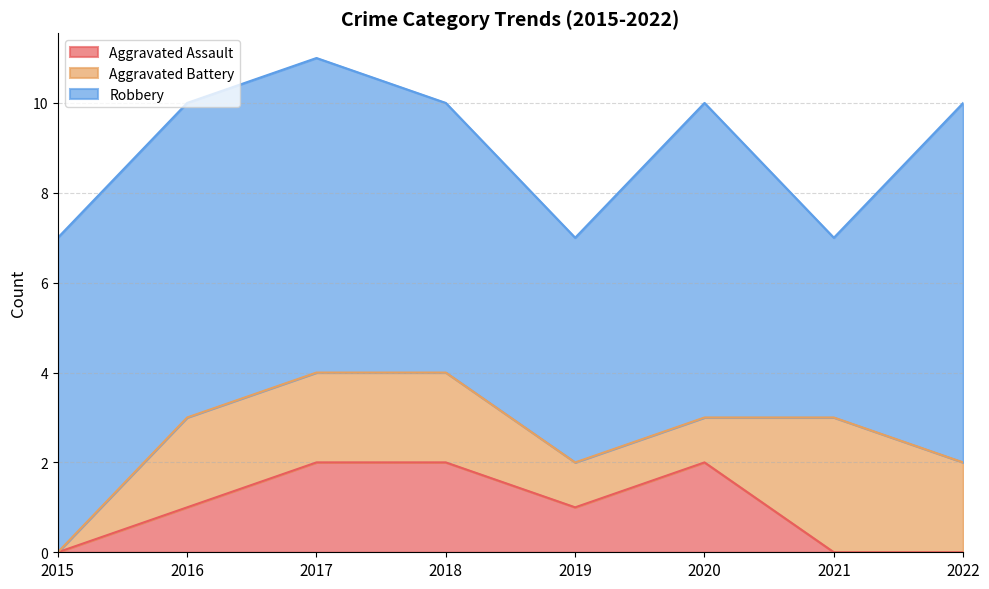

What is the difference between the highest and lowest values at 2020?

6